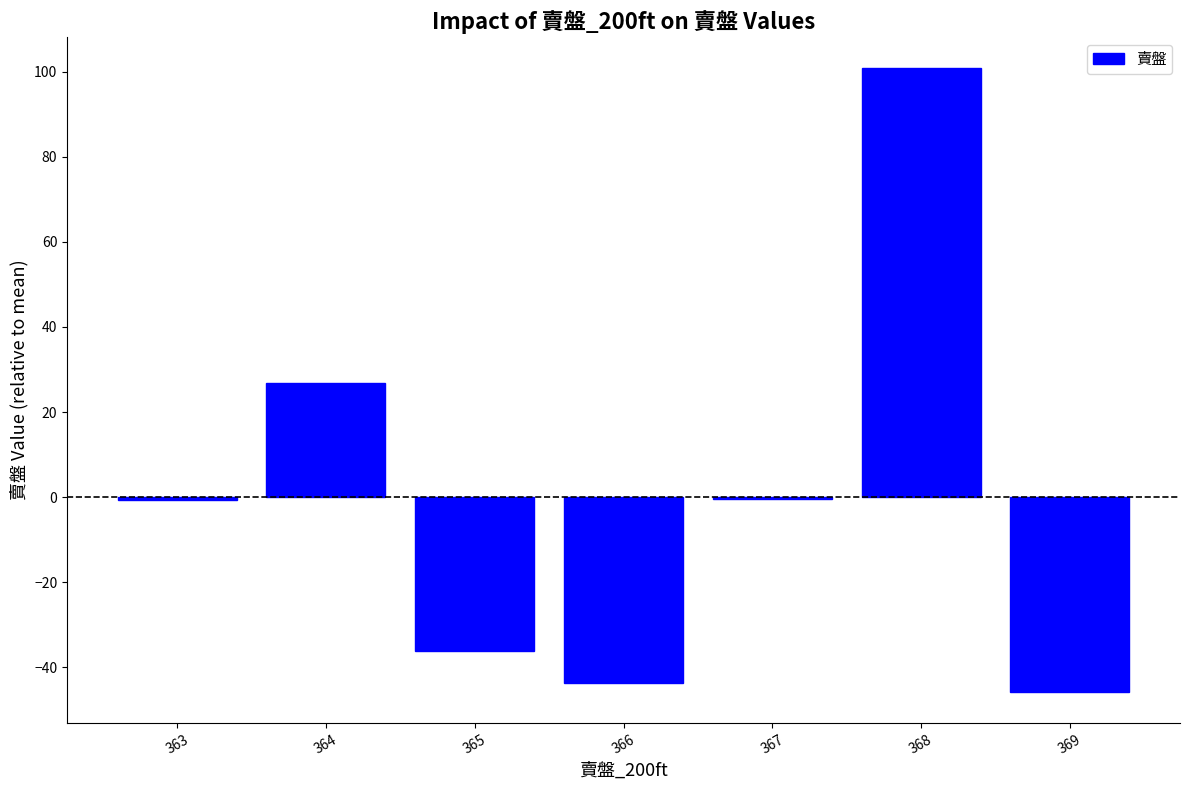

Which label corresponds to the largest value in the chart?

368